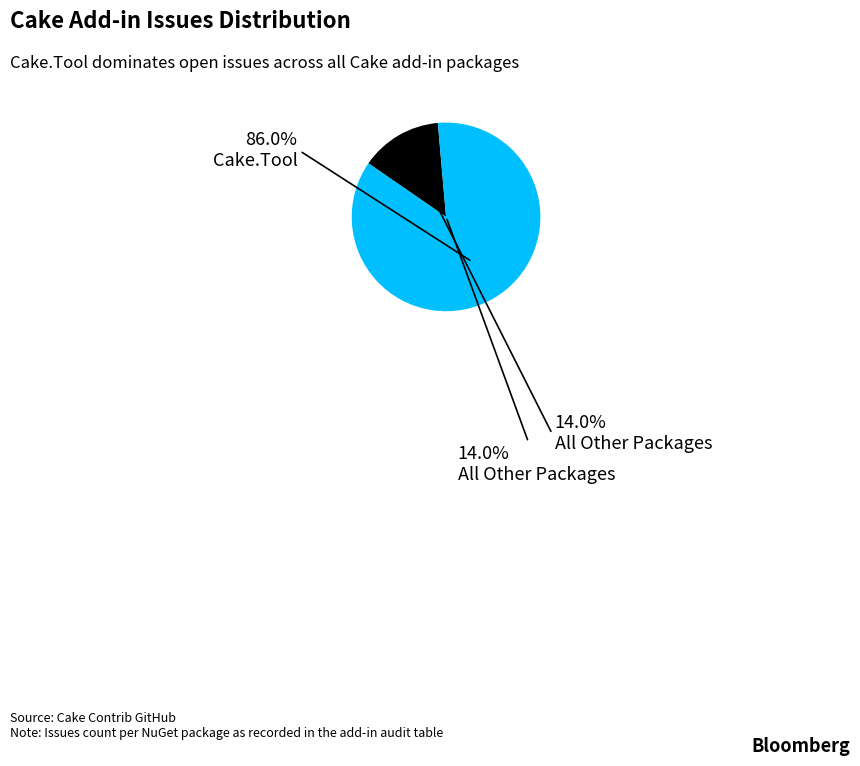

To the nearest percent, what percentage of the pie is Cake.Tool?

86%